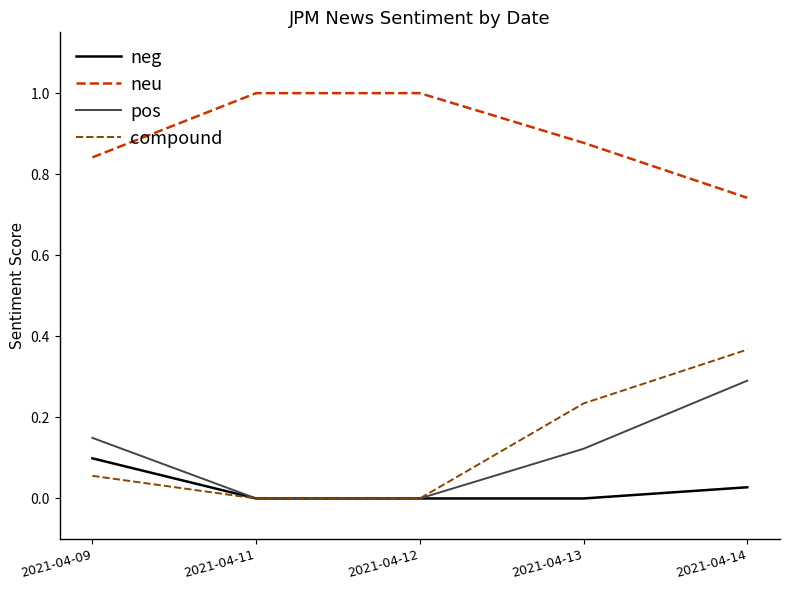

Which series has the widest spread of values?

compound